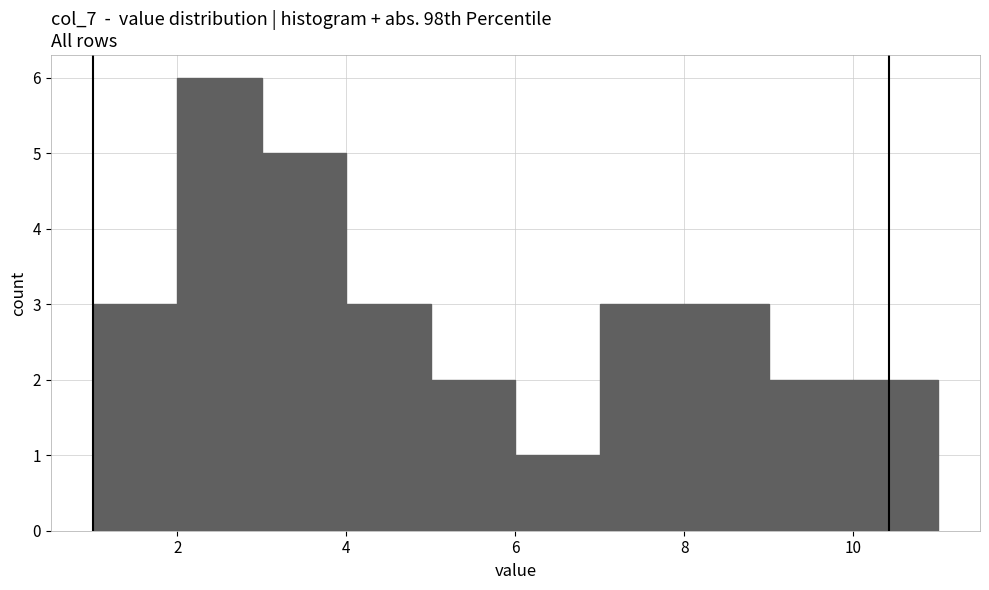

What is the height of the bar covering 7 to 8 on the x-axis? The values are not printed on the chart, so give them approximately, as read against the axis.

3